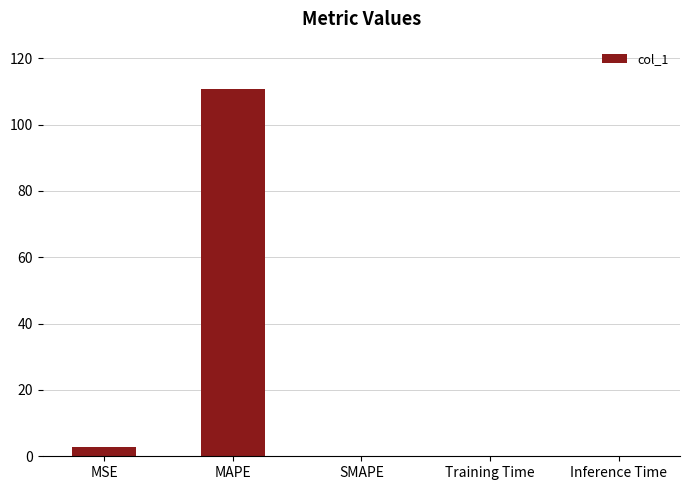

What is the greatest value displayed?

110.6